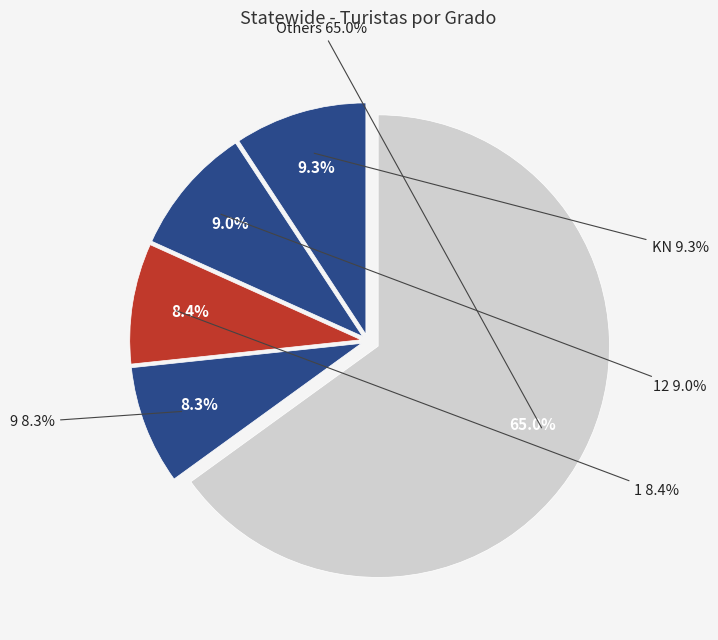

To the nearest percent, what is the combined percentage of 2 and 11?

16%